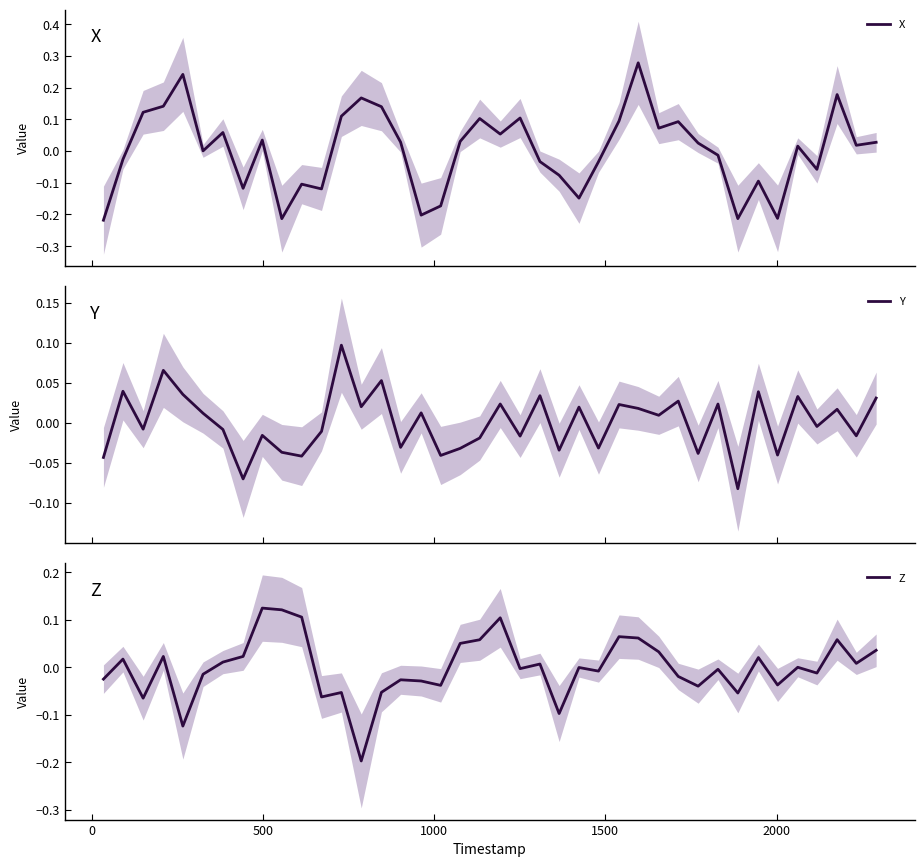

How many values in X are above zero?

23